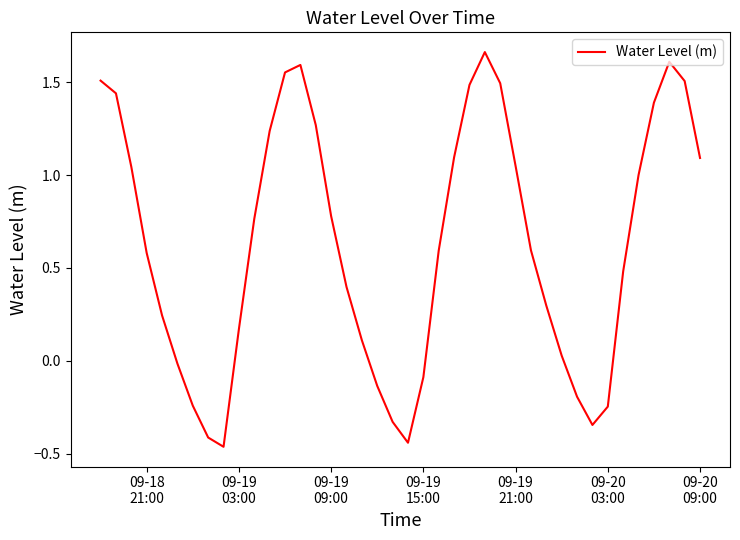

How many interior local valleys (lower than both neighbors) does the data have?

3